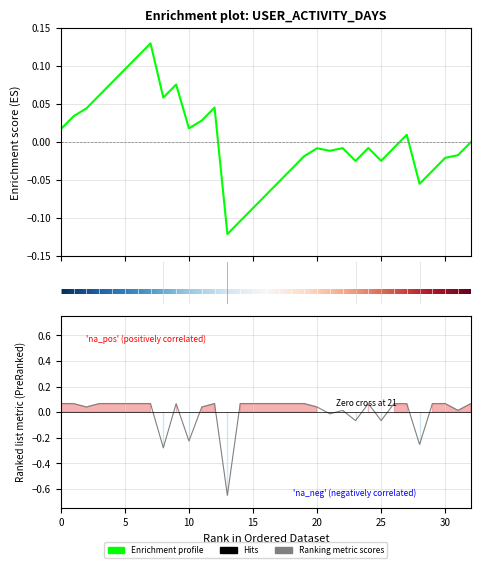

Reading right to left, list all the values displayed in this chart.

0.1	0.0	0.1	0.1	-0.3	0.1	0.1	-0.1	0.1	-0.1	0.0	-0.0	0.0	0.1	0.1	0.1	0.1	0.1	0.1	-0.6	0.1	0.0	-0.2	0.1	-0.3	0.1	0.1	0.1	0.1	0.1	0.0	0.1	0.1